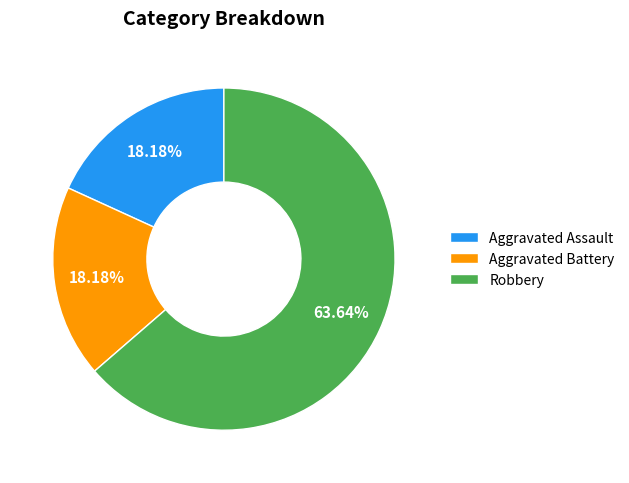

To the nearest percent, what is the difference between the Robbery and Aggravated Assault slice percentages?

45%